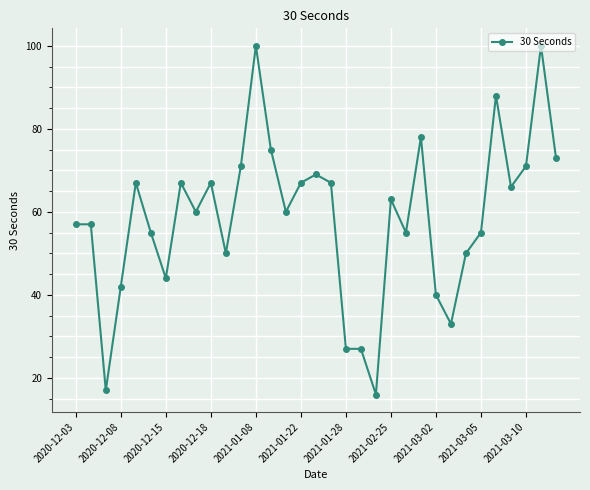

How many lines are shown in the chart?

1